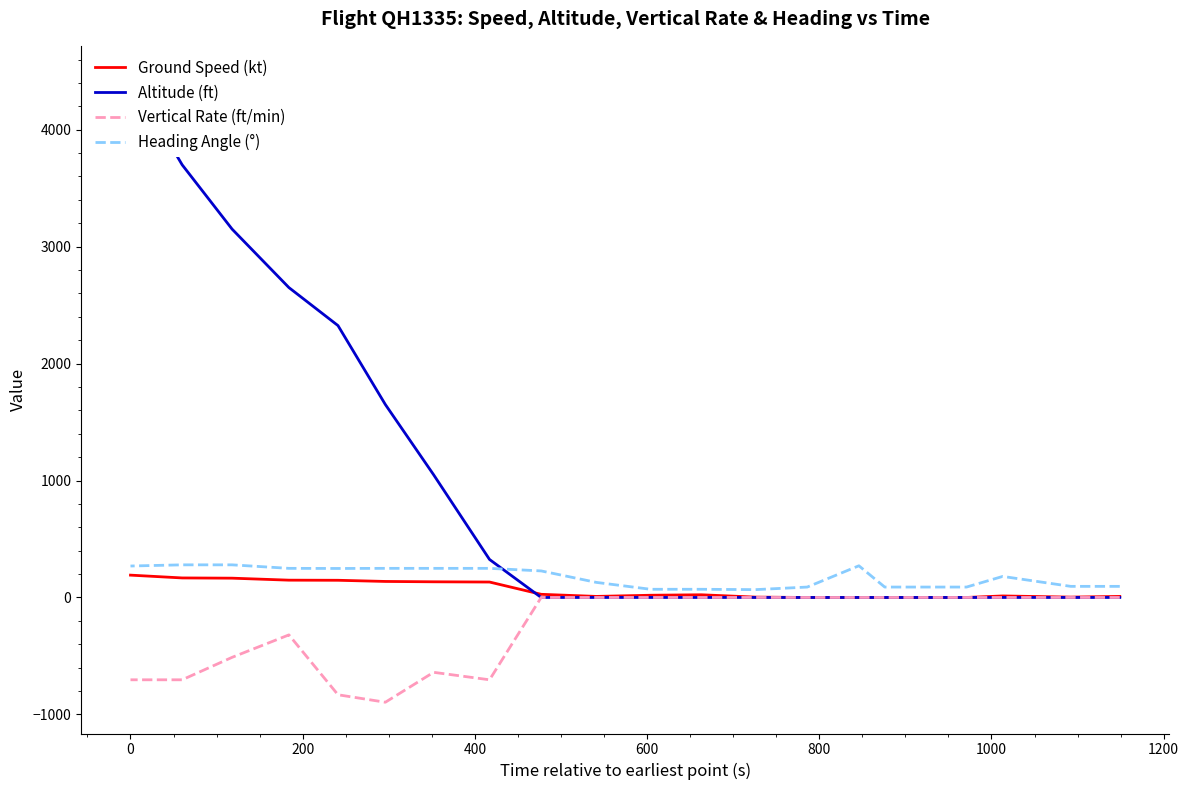

How many values in the Heading Angle (°) series exceed 227?

9